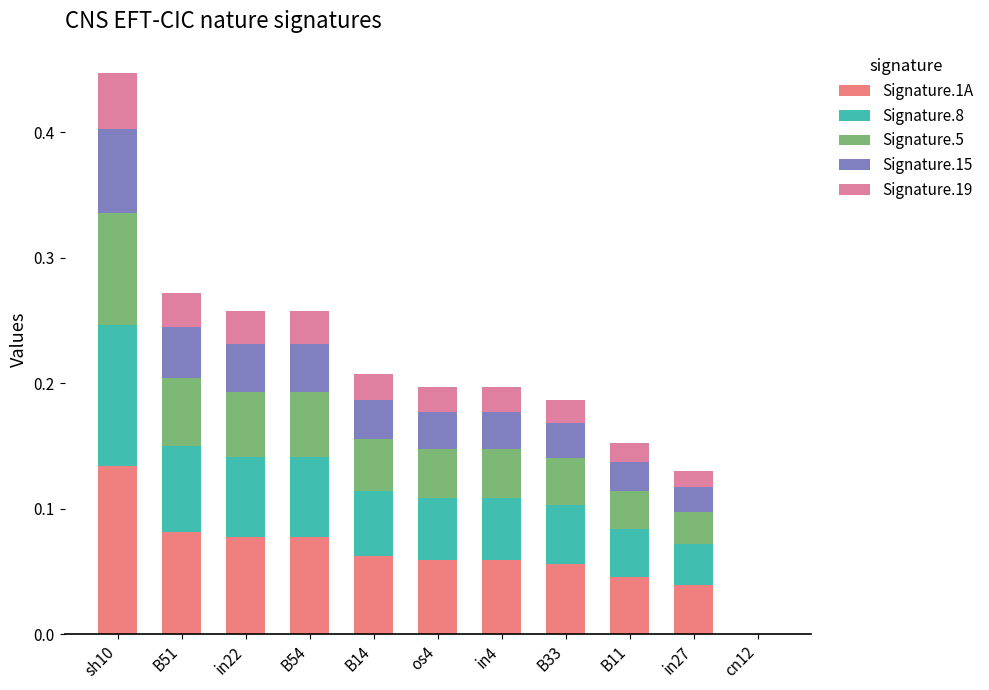

List the series in order of their peak value, highest first.

Signature.1A, Signature.8, Signature.5, Signature.15, Signature.19